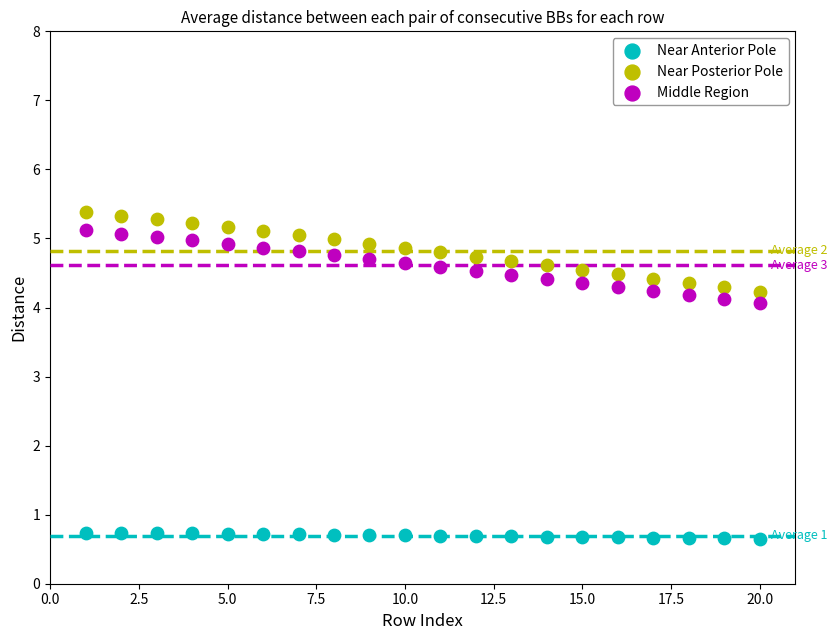

What are all the series names shown in the legend?

Near Anterior Pole, Near Posterior Pole, Middle Region